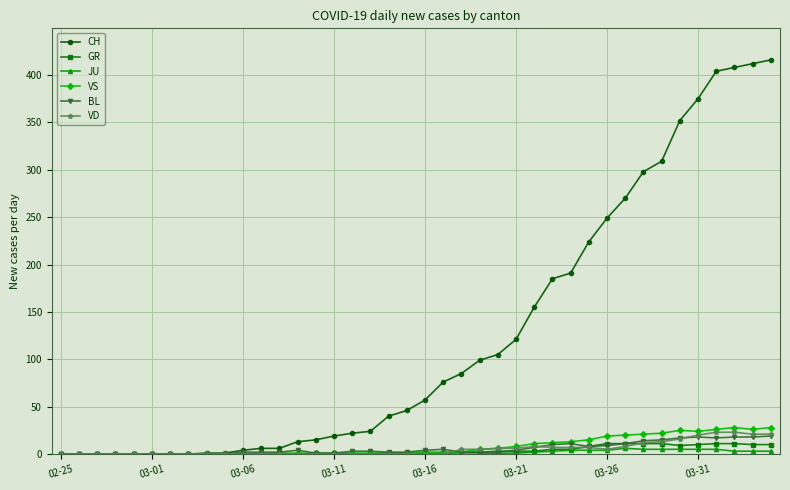

What is the maximum value for GR?

11